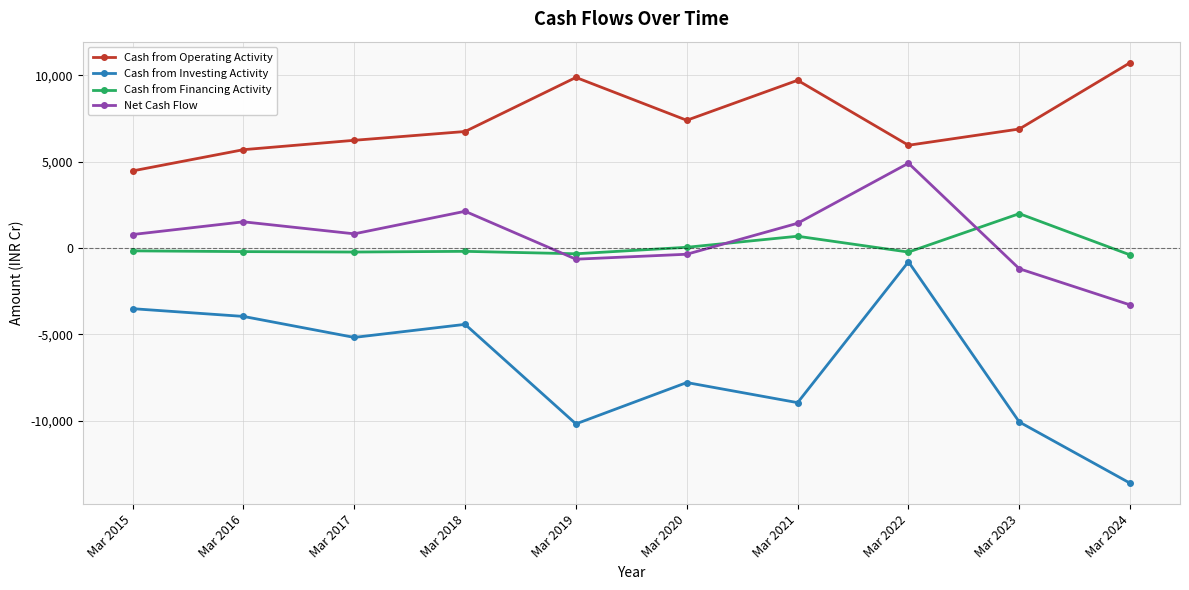

What is the difference between the maximum and minimum values in the Cash from Financing Activity series?

2388